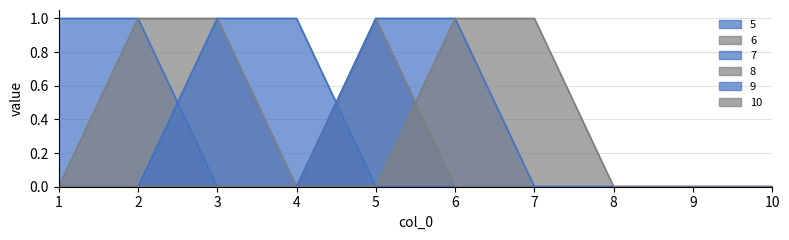

Is the value of 6 at 1 greater than the value of 8 at 10?

No